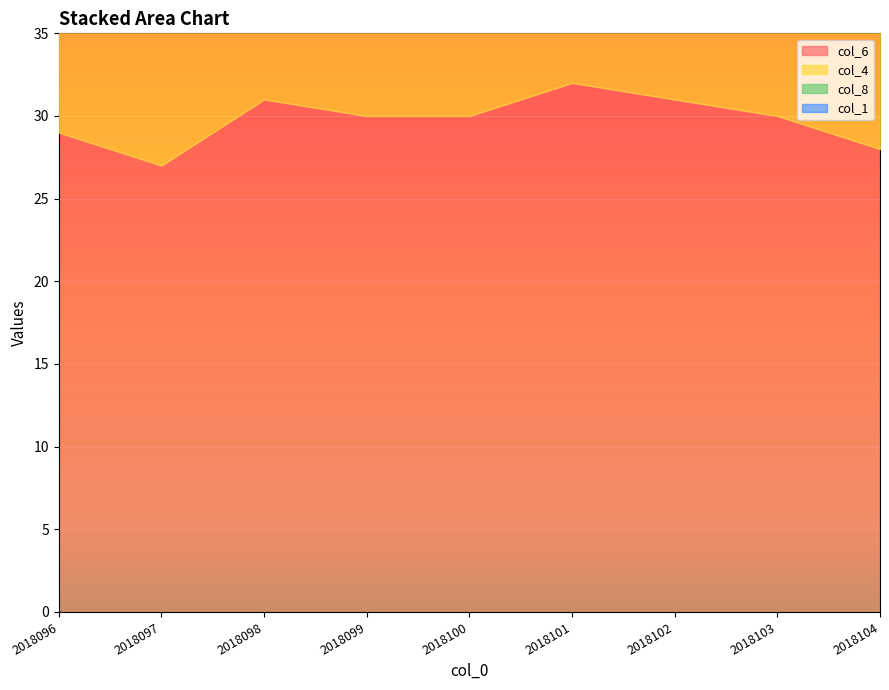

What is the approximate value of col_6 at 2018096?

29